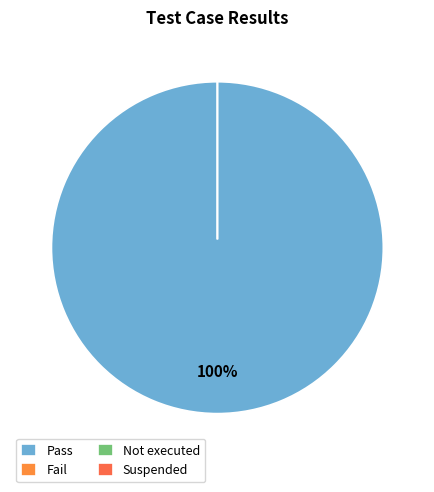

The Fail slice represents 0% of the pie. True or false?

True